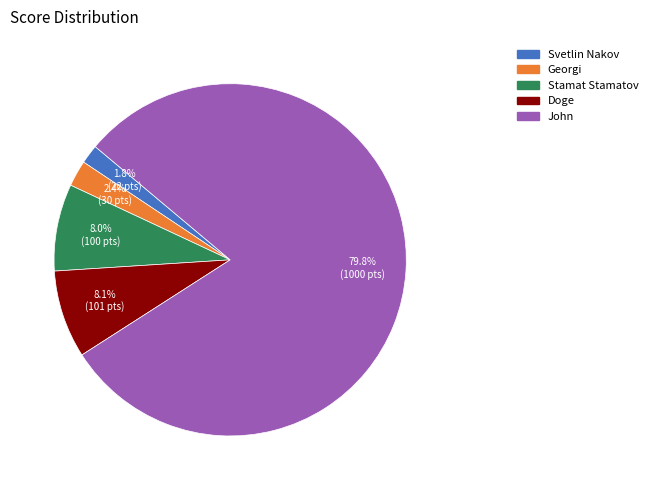

Approximately how many times larger is the value at Doge compared to Stamat Stamatov?

1.0